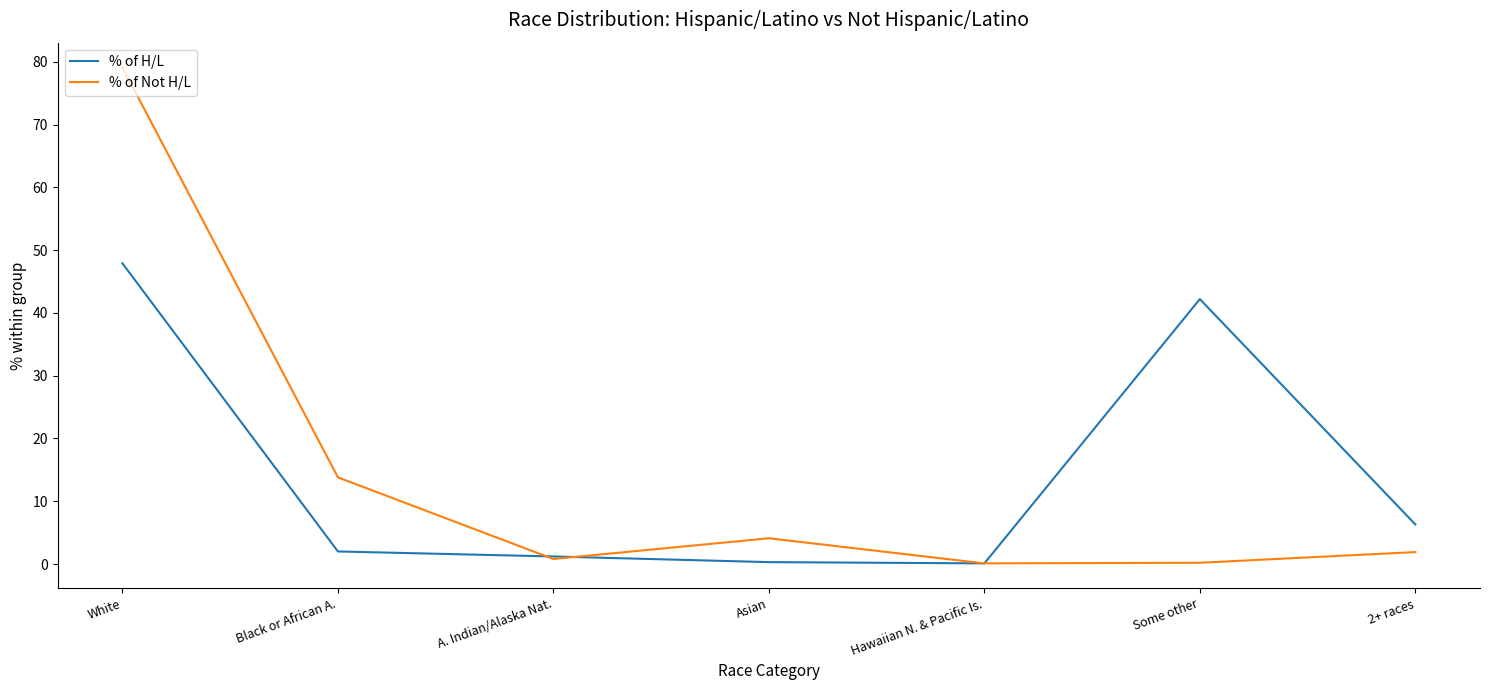

True or false: % of Not H/L has a value of 26.8 at White.

False